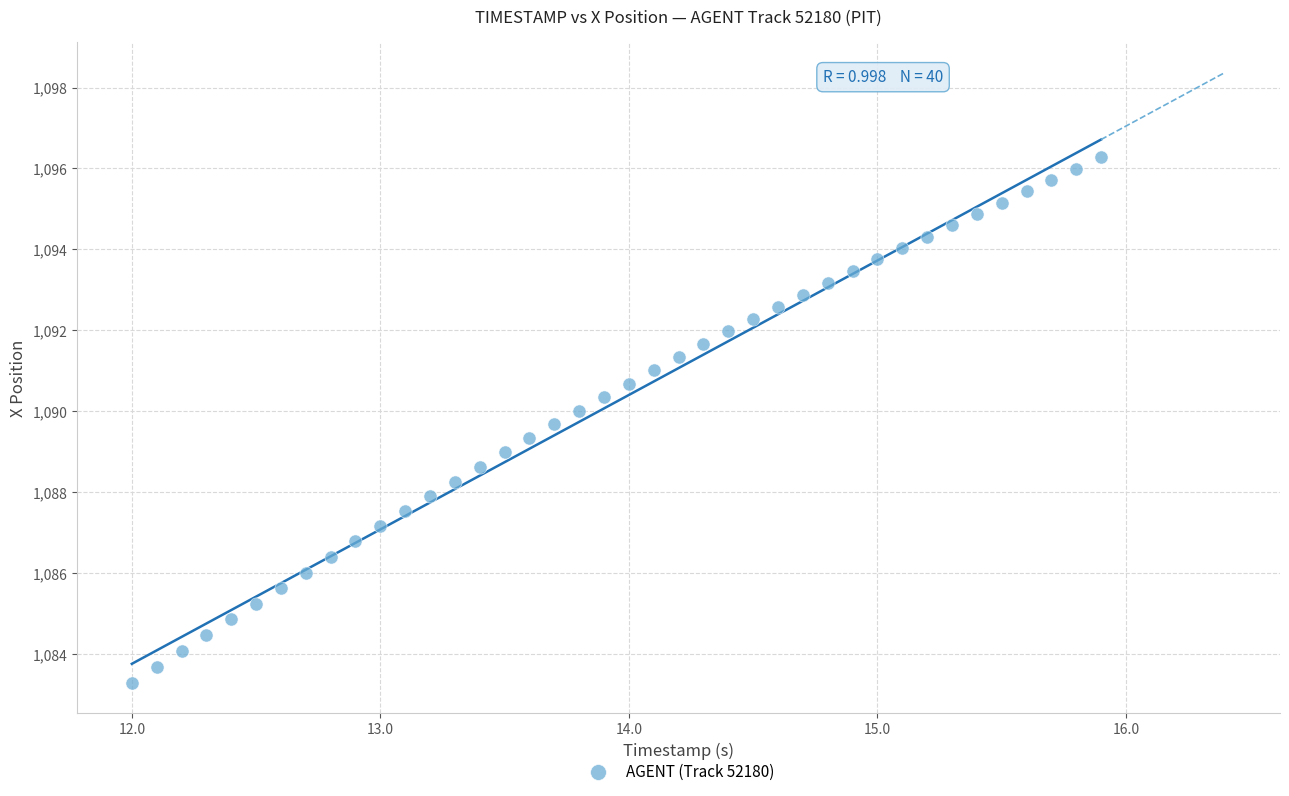

What is the range of X values (max minus min)?

3.9